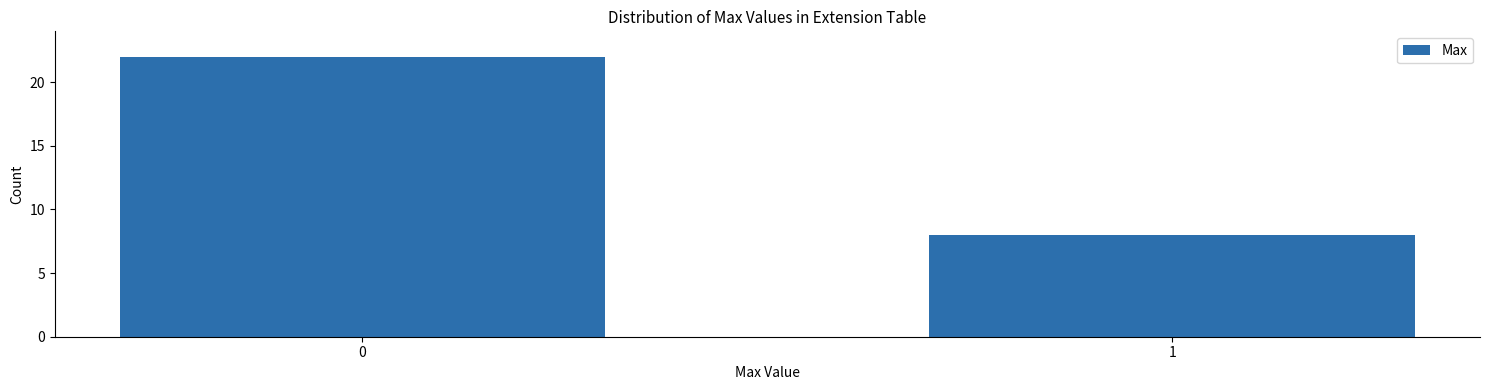

Reading left to right, what are all the values shown in this chart?

0=22	1=8